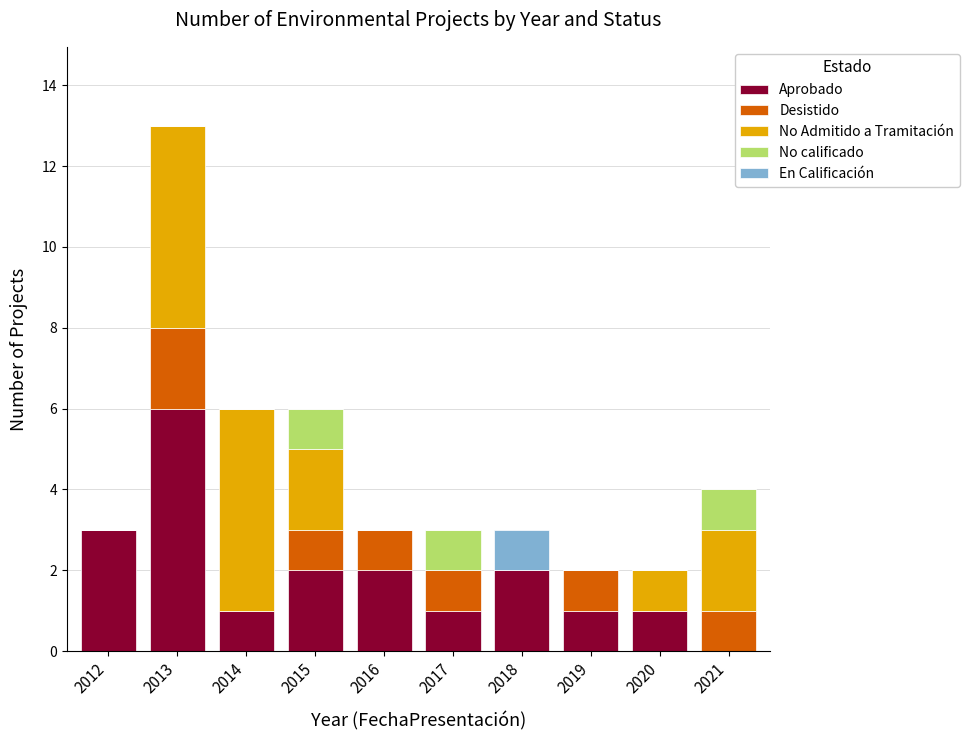

What is the sum of all Aprobado values?

19